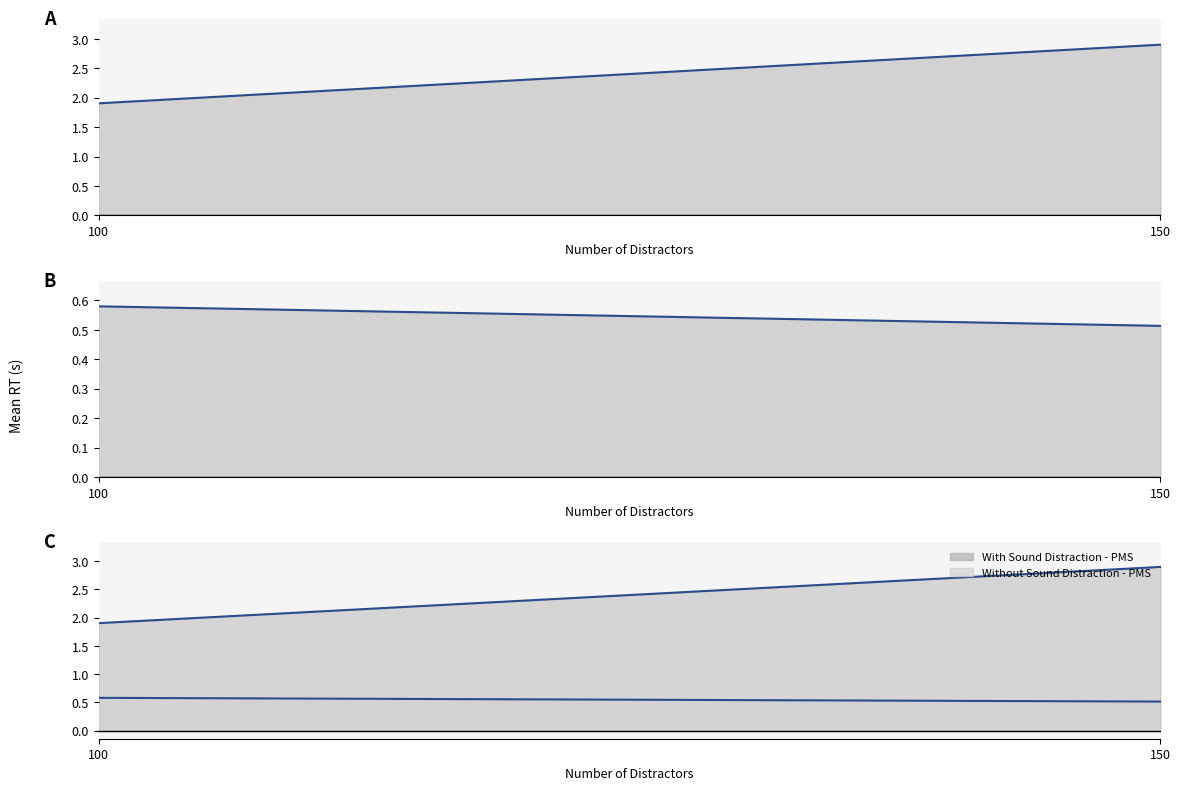

How many Without Sound Distraction - PMS values are between 0 and 1?

2